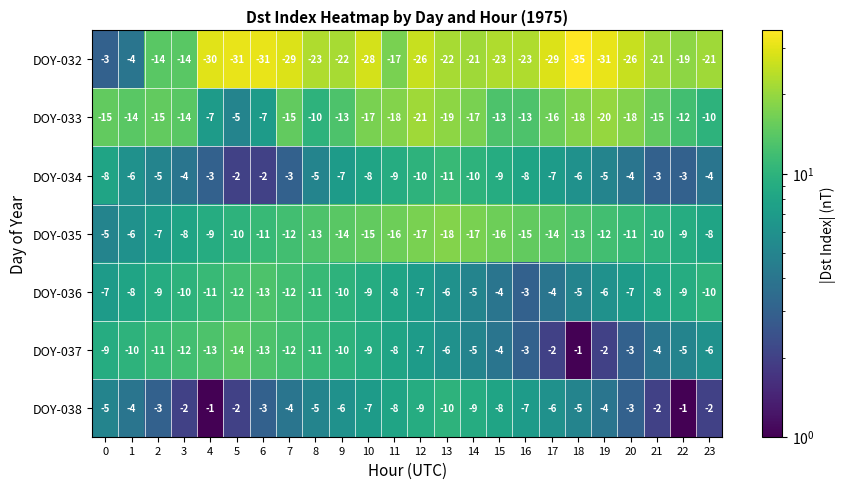

What is the difference between the highest and lowest values at 13?

16